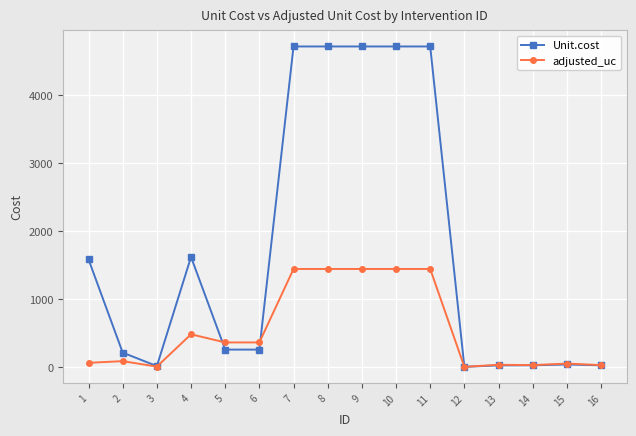

Rank the series by their maximum value, from highest to lowest.

Unit.cost, adjusted_uc